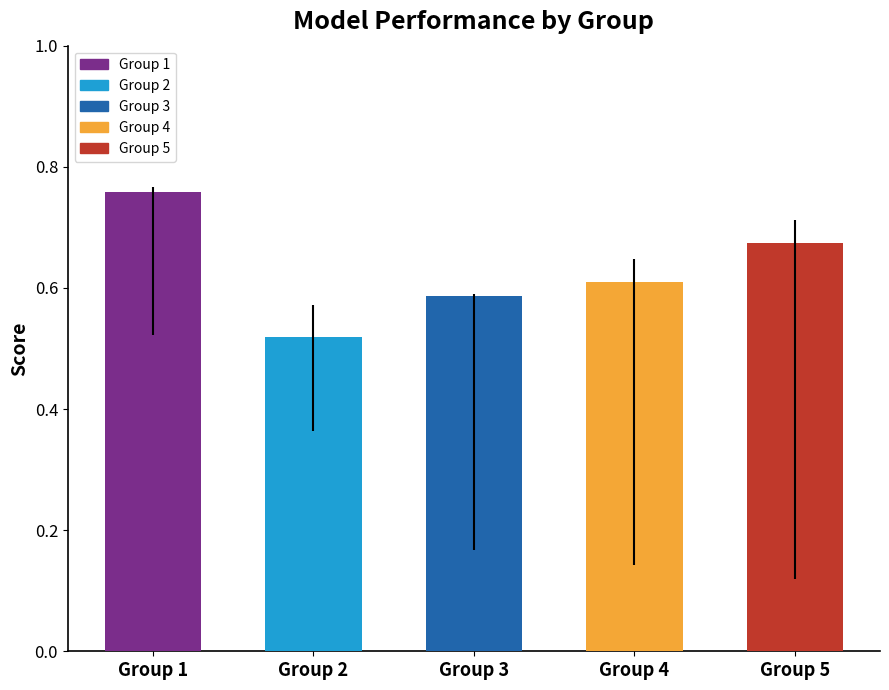

What is the sum of all values?

3.1